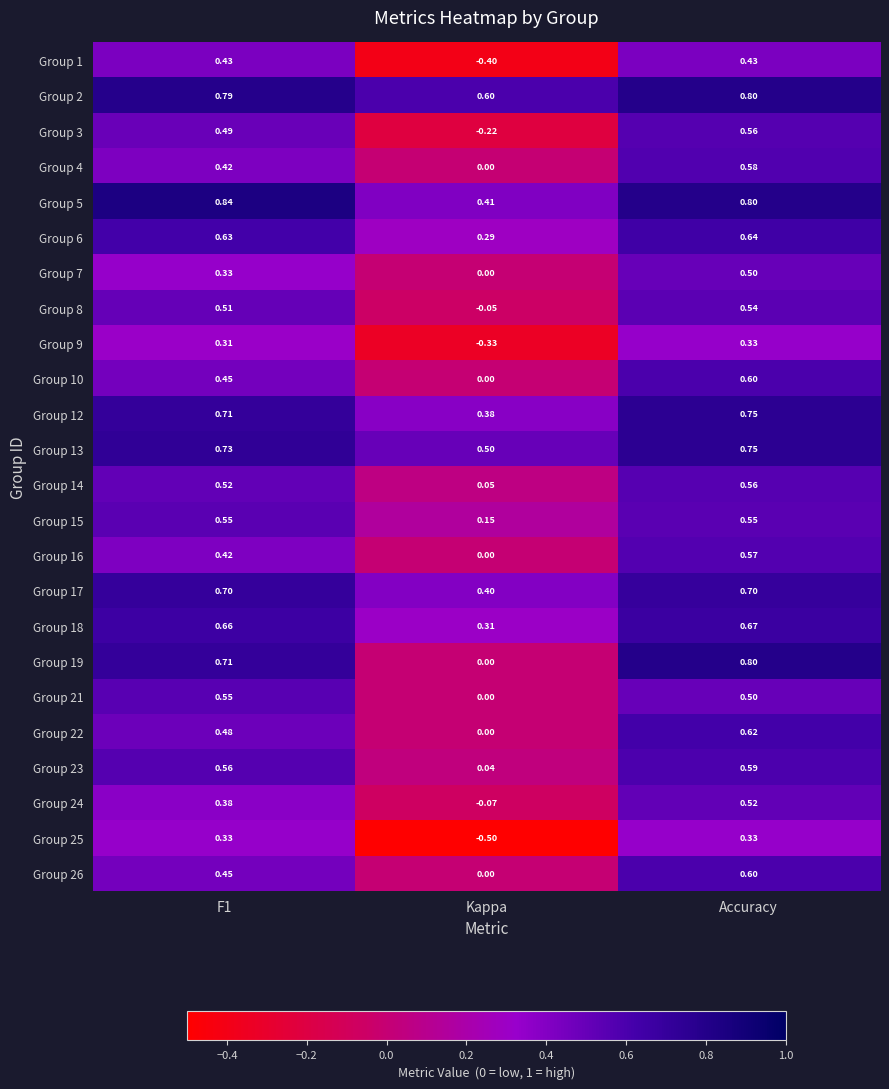

How many distinct data groups are displayed?

24